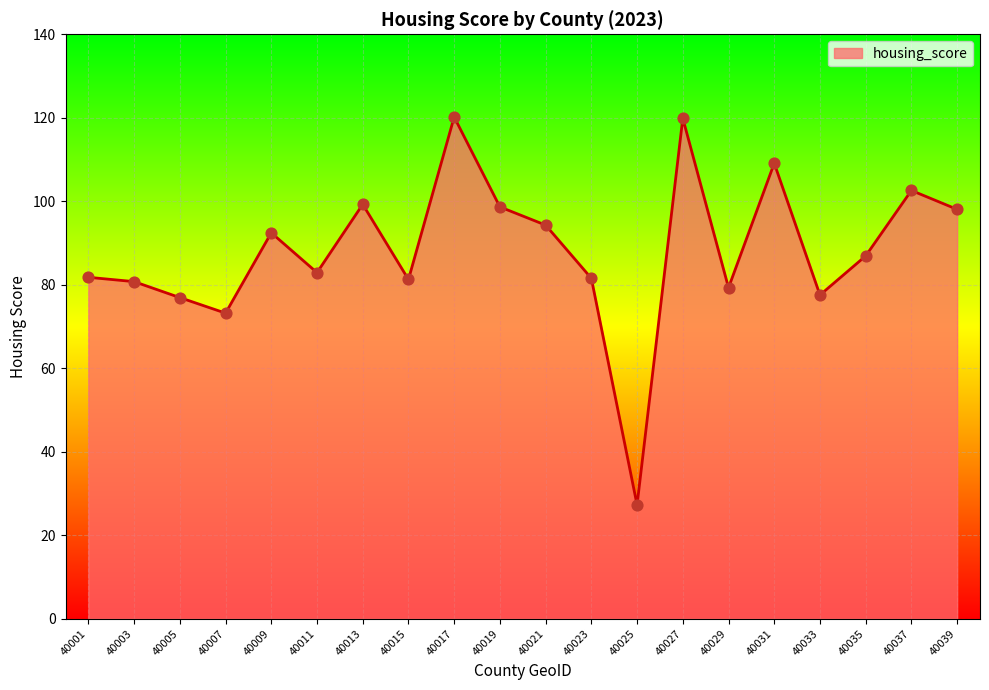

What is the ratio of the value at 40005 to the value at 40019?

0.8